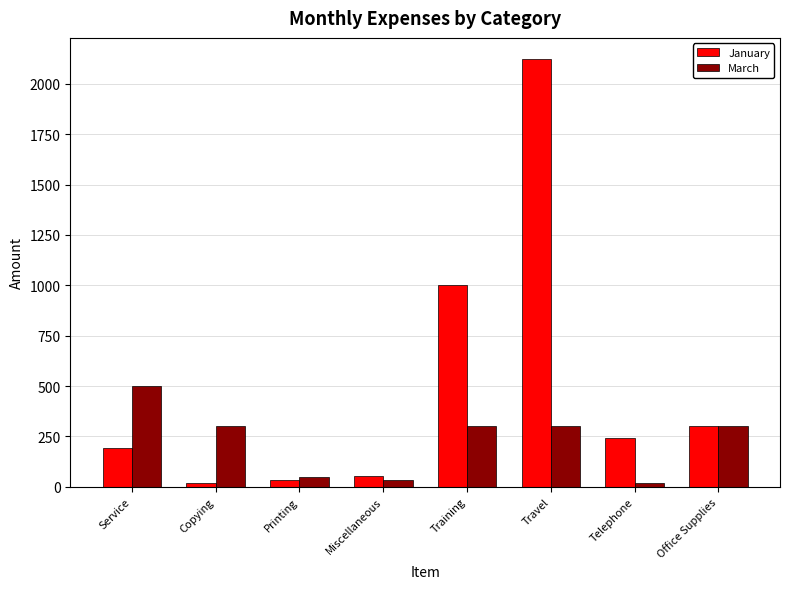

What position from the left is Office Supplies?

8